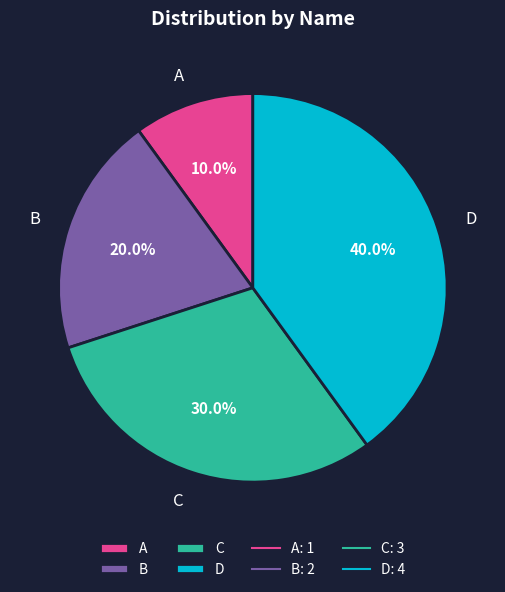

What is the smallest slice in the pie chart?

A